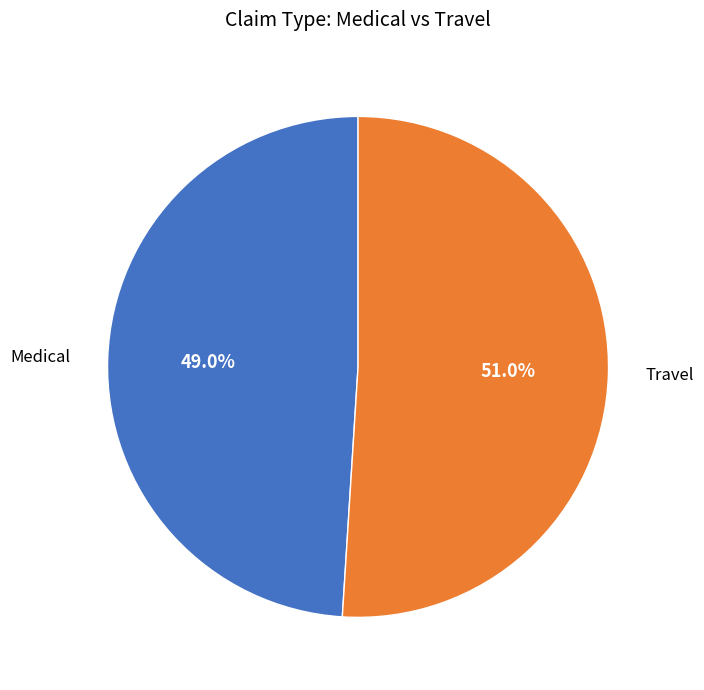

To the nearest percent, what percentage of the pie is Medical?

49%